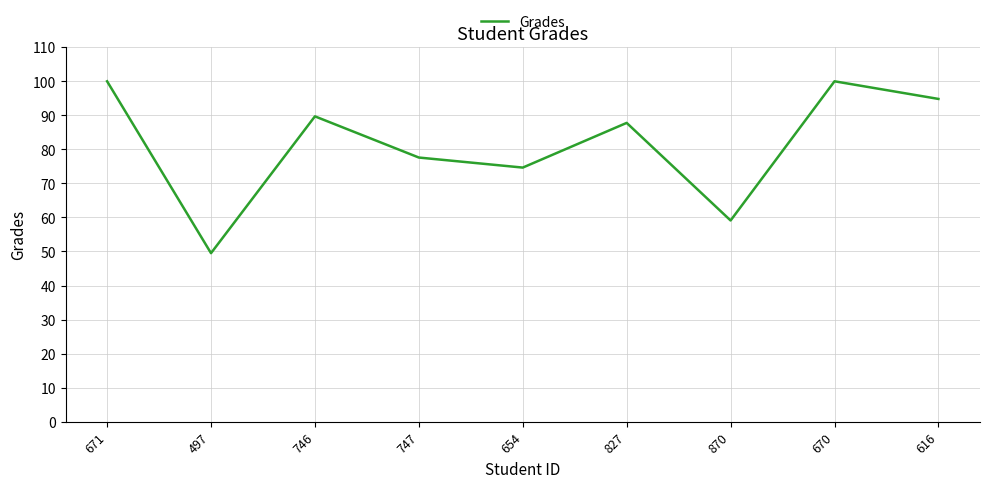

What is the difference between the values at 827 and 616?

7.0